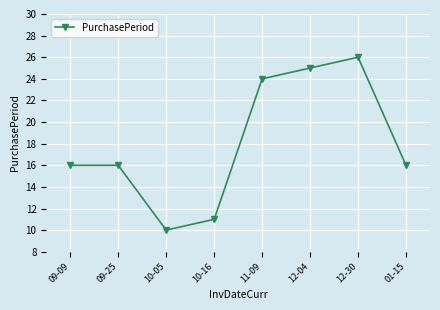

What is the sum of the values at 11-09 and 10-16?

35